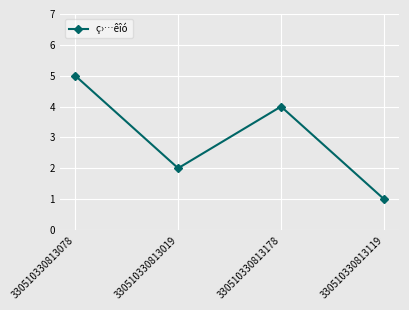

What is the value of the 2nd point from the left?

2